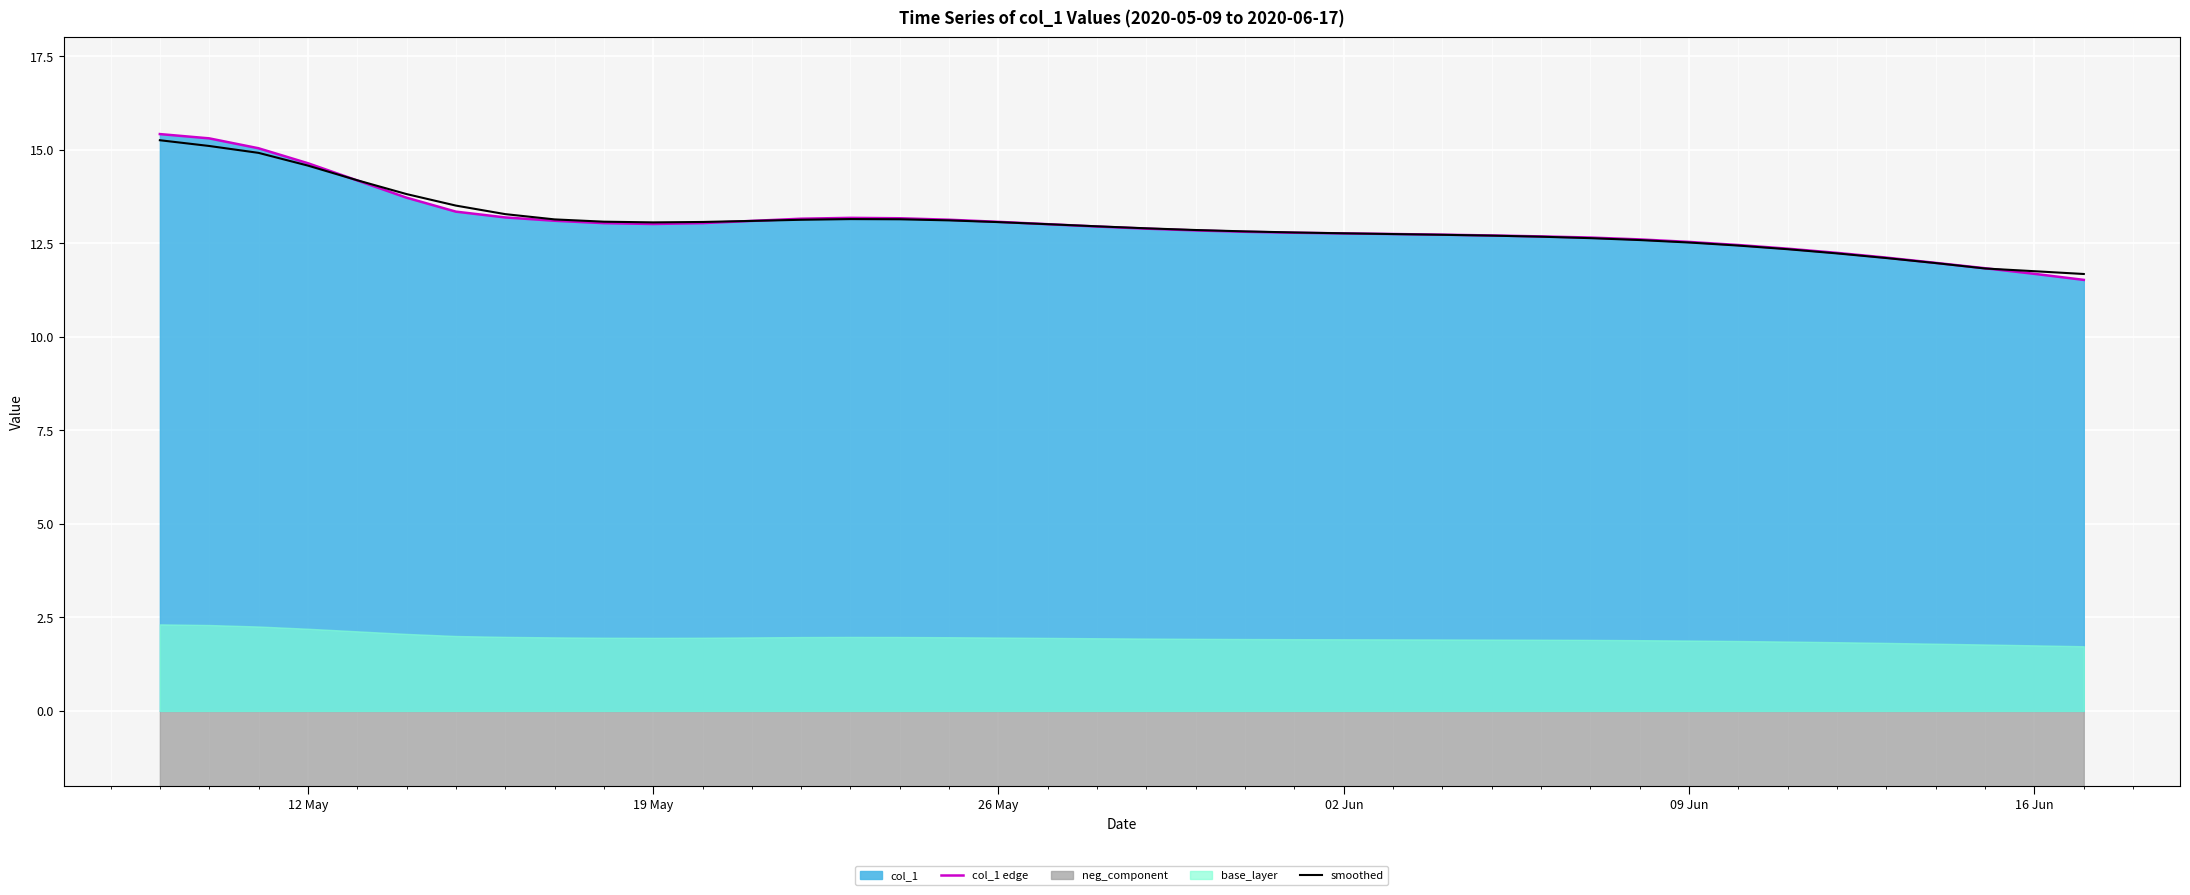

What is the minimum value for smoothed?

11.7